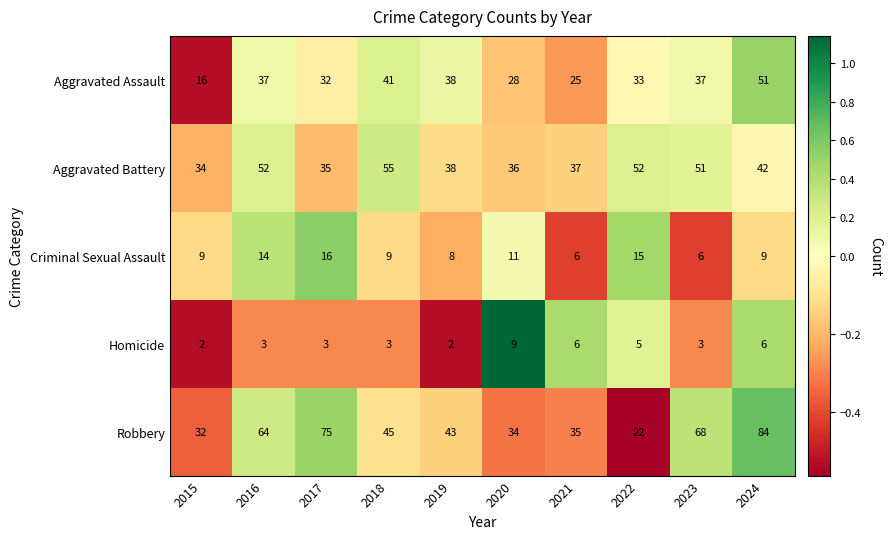

What is the spread (max minus min) of values at 2015?

32